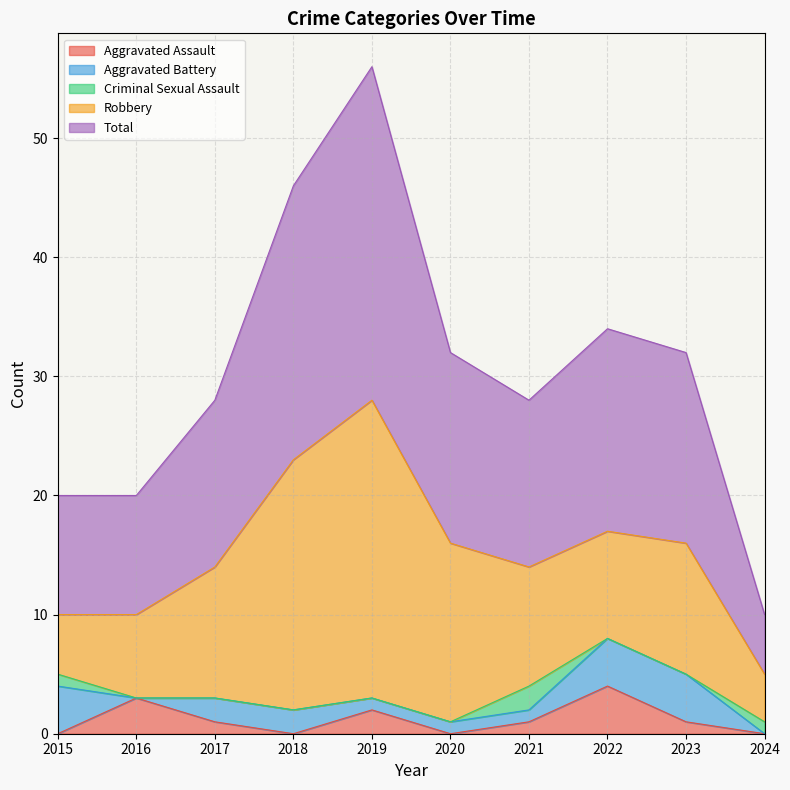

How many positive values does the Aggravated Assault series have?

6